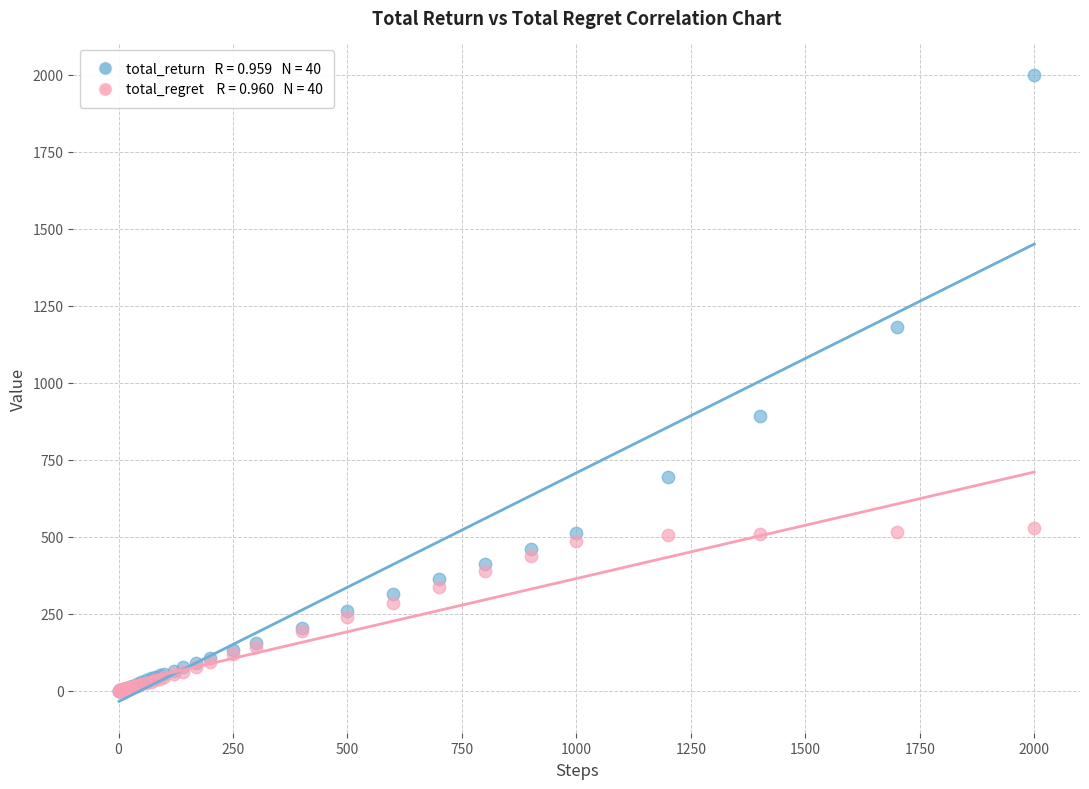

Across all series, what Y value is closest to 1000?

890.9